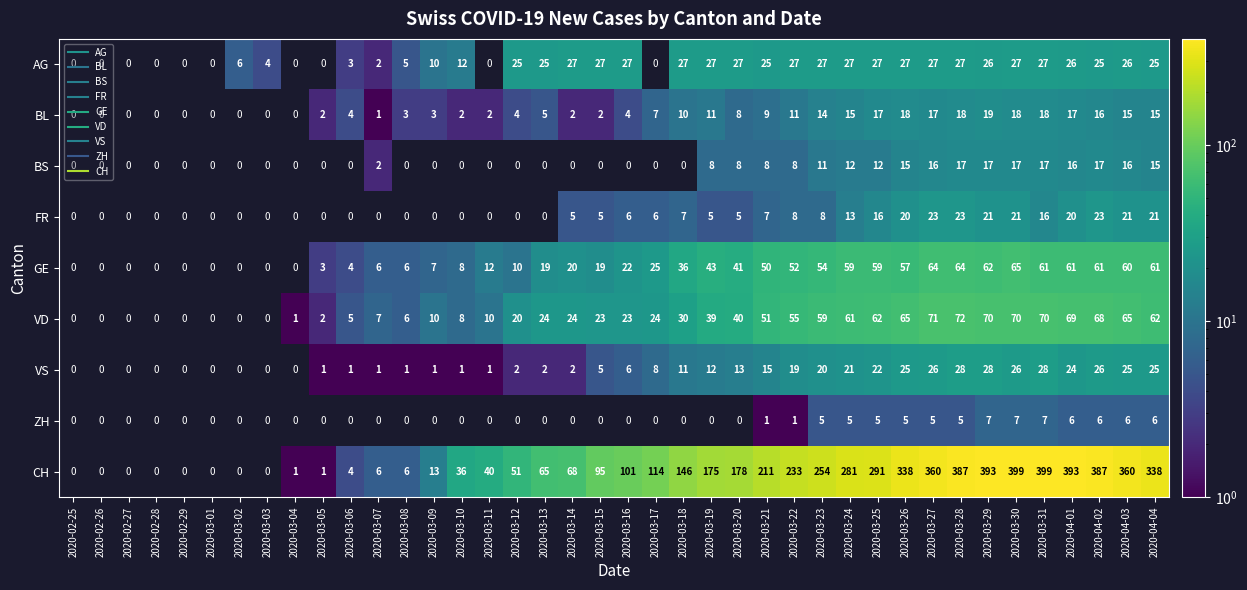

What is the difference between the highest and lowest values at 2020-03-25?

286.0